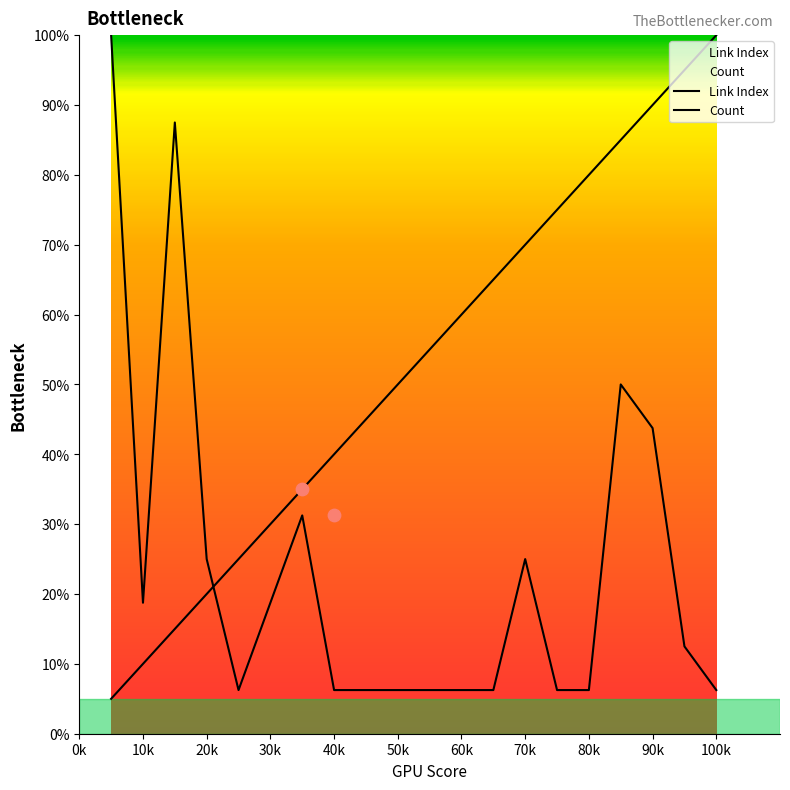

What are all the series names shown in the legend?

Link Index, Count